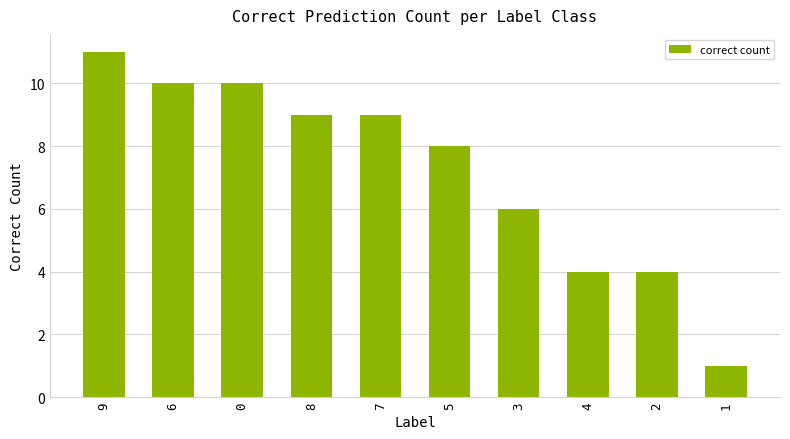

What is the maximum value shown in the chart?

11